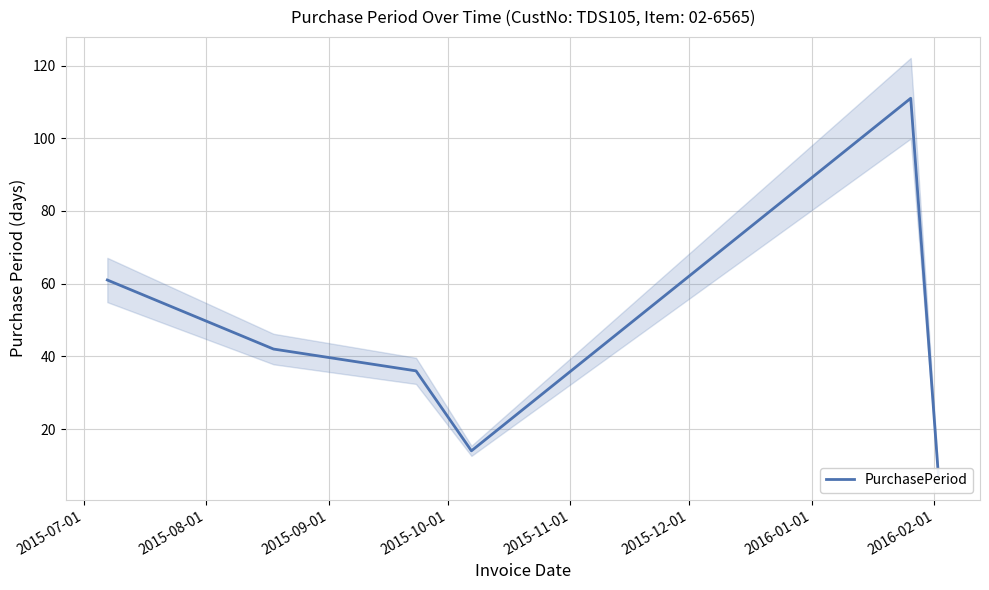

At which category does the data reach its first local valley?

2015-10-01